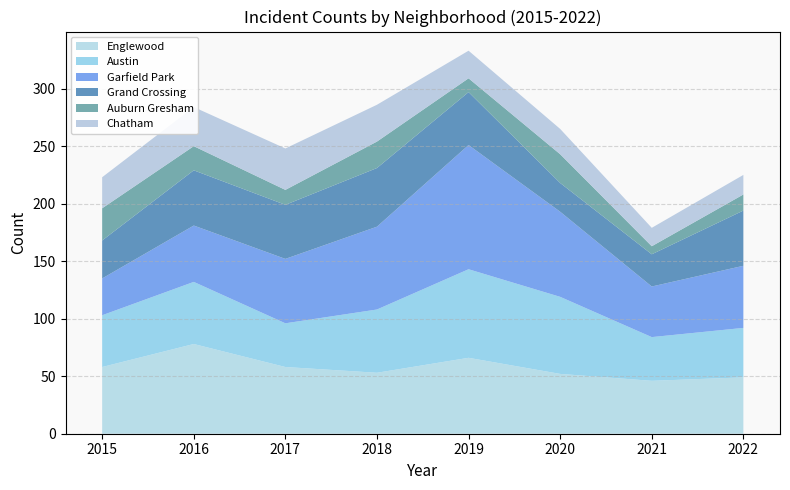

Reading left to right, what are all the values shown in this chart?

Englewood: 2015=58	2016=78	2017=58	2018=53	2019=66	2020=52	2021=46	2022=49
Austin: 2015=45	2016=54	2017=38	2018=55	2019=77	2020=67	2021=38	2022=43
Garfield Park: 2015=32	2016=49	2017=56	2018=72	2019=108	2020=74	2021=44	2022=54
Grand Crossing: 2015=33	2016=48	2017=47	2018=51	2019=46	2020=25	2021=28	2022=48
Auburn Gresham: 2015=28	2016=21	2017=13	2018=23	2019=12	2020=25	2021=7	2022=14
Chatham: 2015=27	2016=34	2017=36	2018=32	2019=24	2020=22	2021=16	2022=17